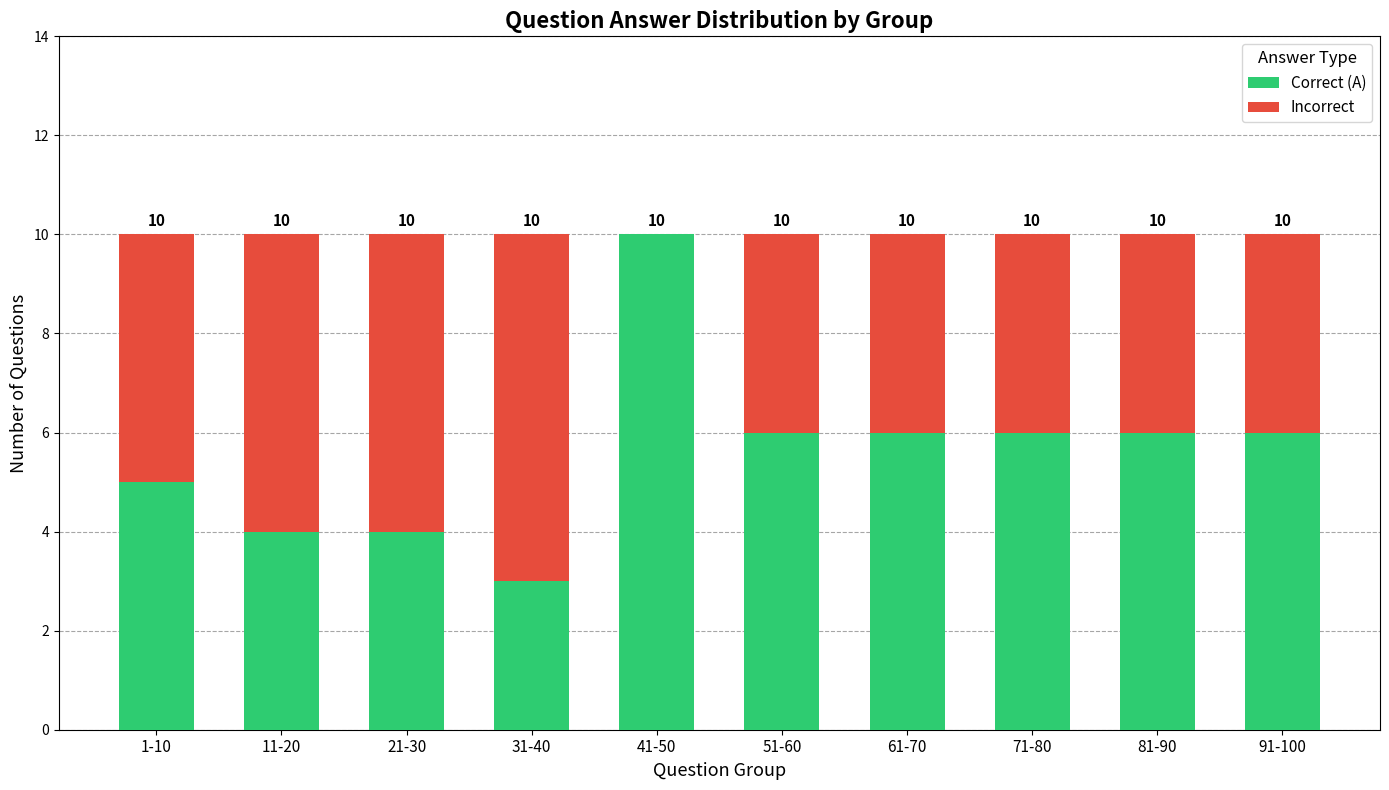

What is the total value across all series at 71-80?

10